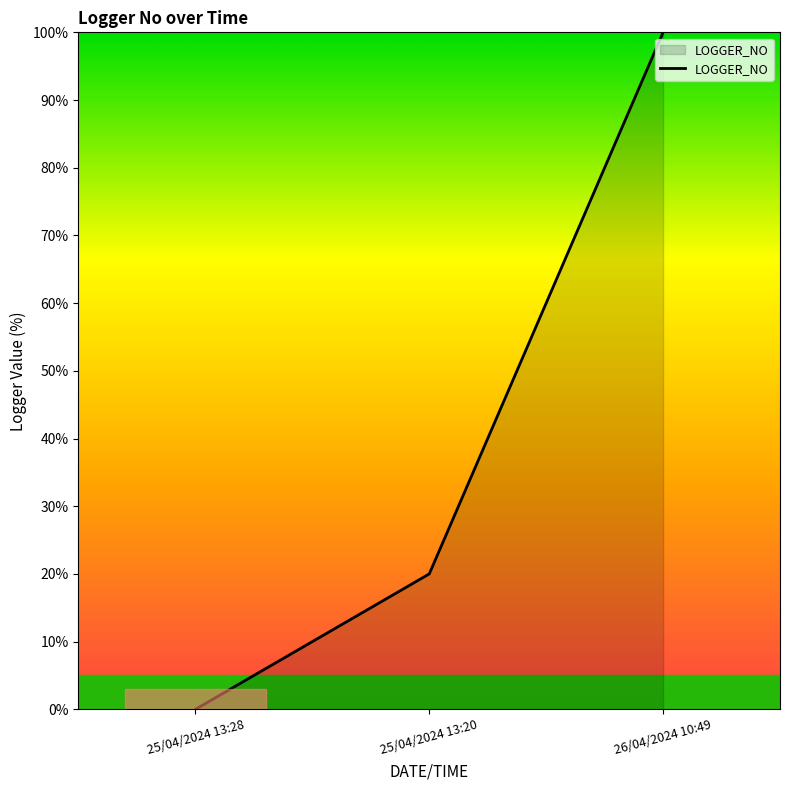

How many values are above zero?

2